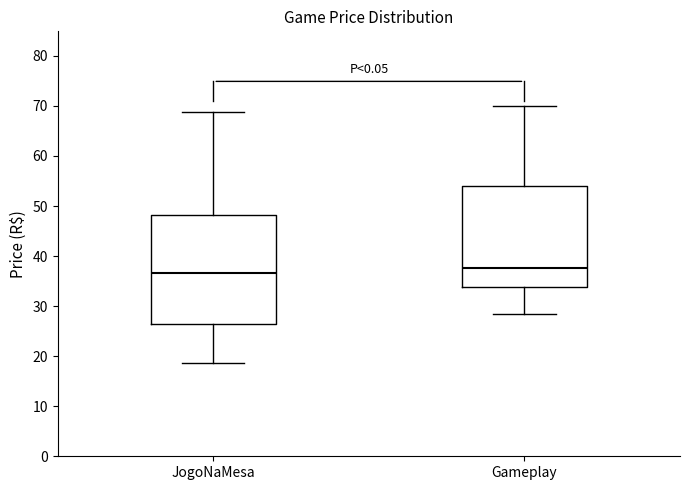

Where is the lower edge of the box for Gameplay on the y-axis? The values are not printed on the chart, so give them approximately, as read against the axis.

34